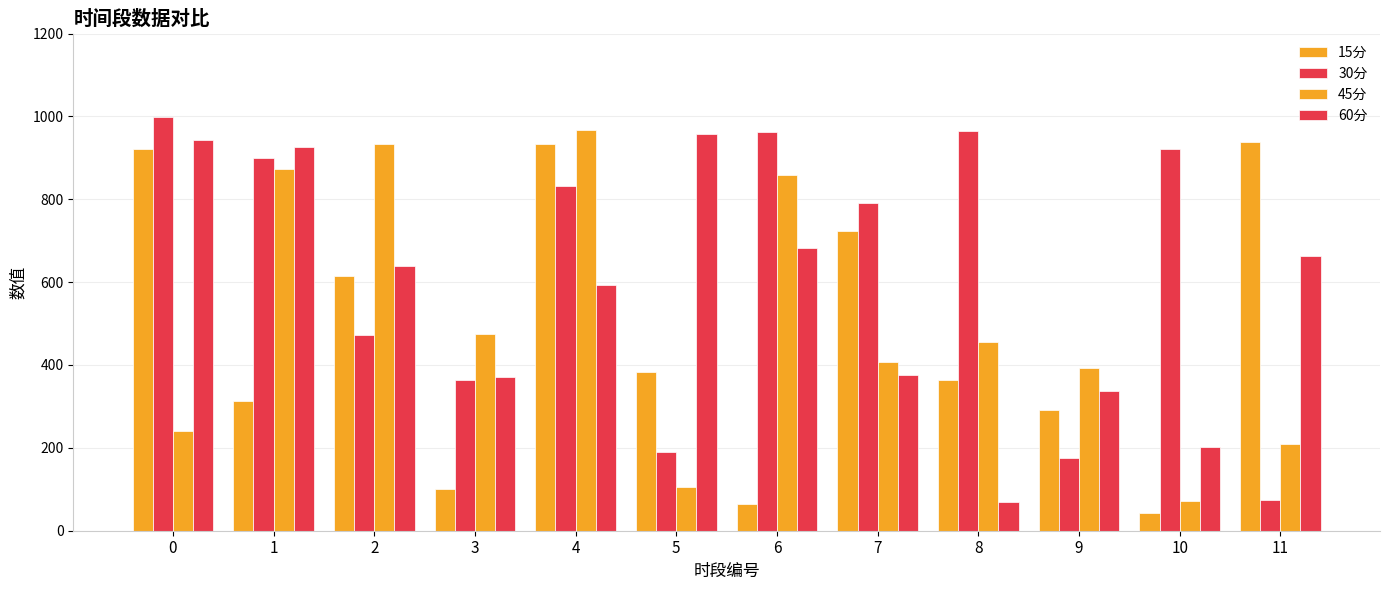

How many categories are shown in the chart?

12